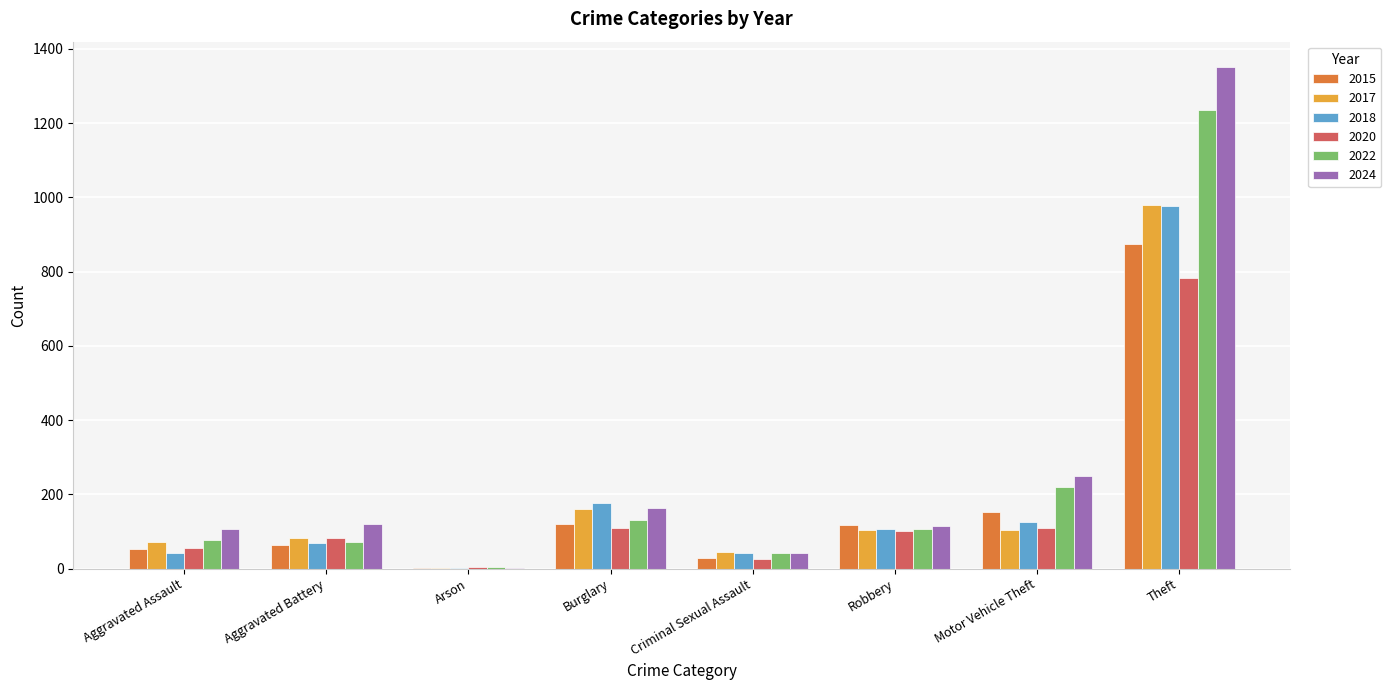

What is the total value across all series at Aggravated Assault?

410